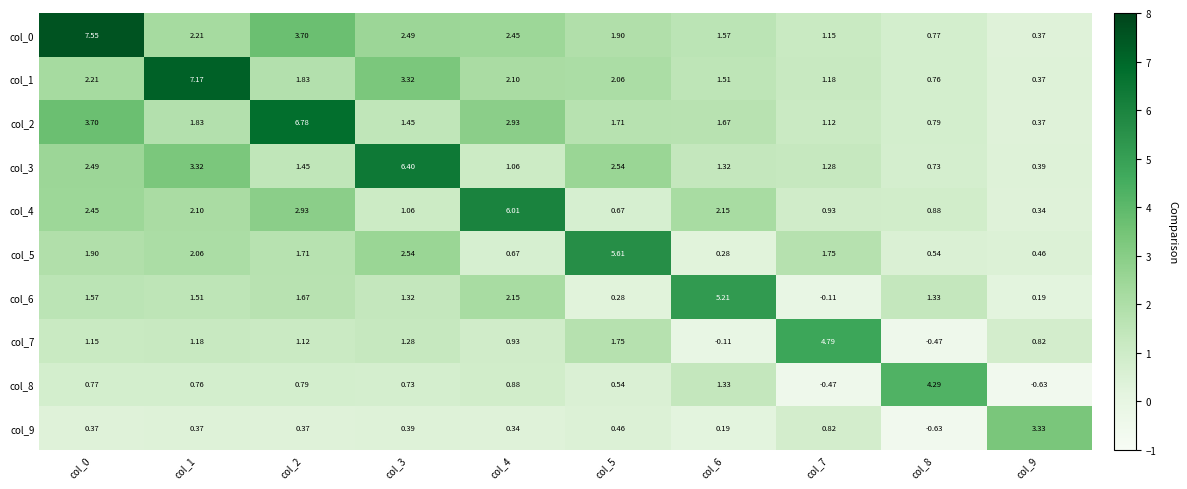

Rank the series at col_3 from highest to lowest value.

col_3, col_1, col_5, col_0, col_2, col_6, col_7, col_4, col_8, col_9